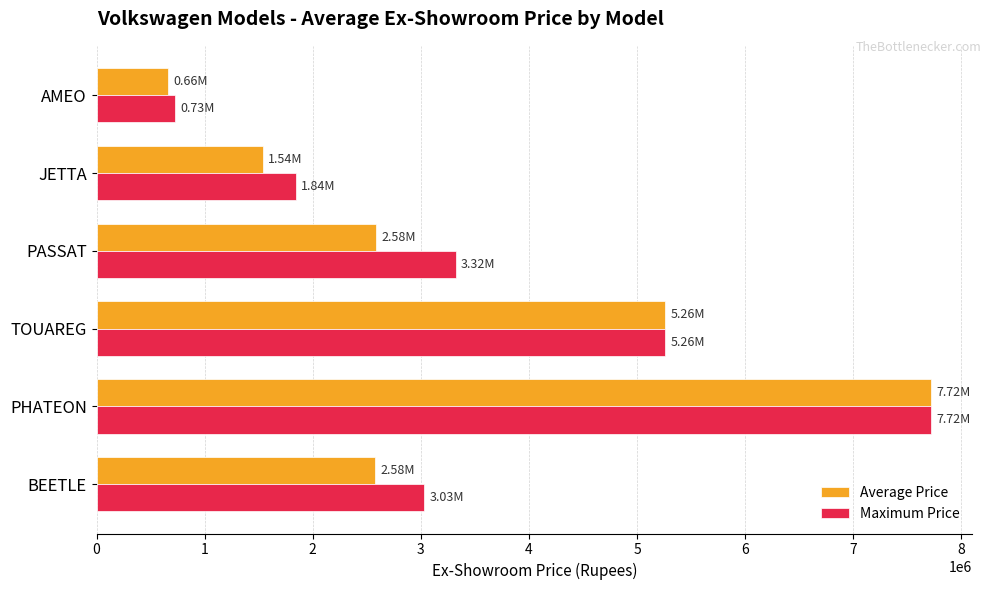

At which category does the chart reach its minimum across all series?

AMEO